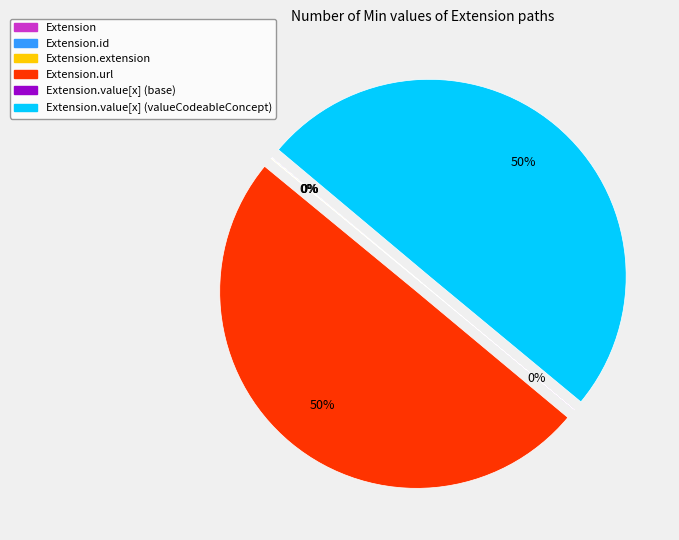

To the nearest percent, what is the average slice percentage?

17%